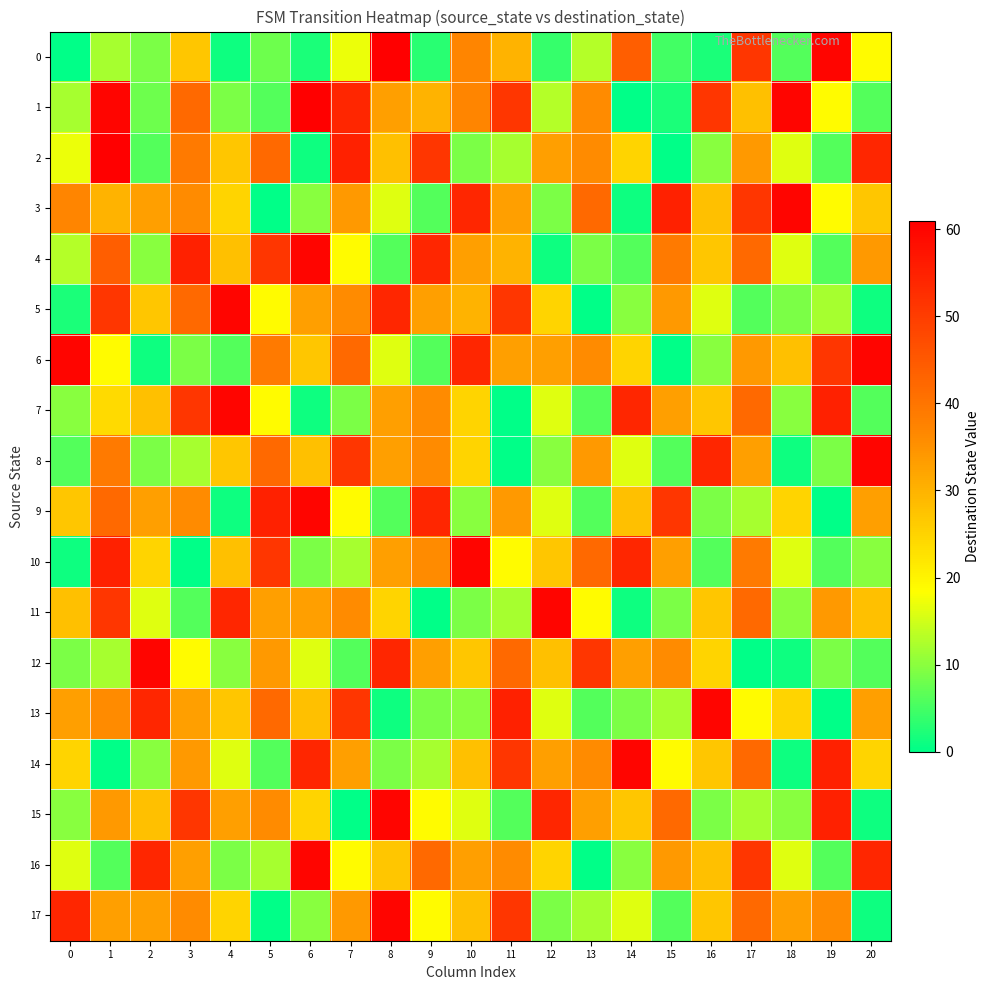

Reading right to left, list all the values displayed in this chart.

0: 20=19	19=60	18=6	17=51	16=2	15=5	14=44	13=13	12=4	11=30	10=37	9=3	8=61	7=17	6=2	5=8	4=1	3=27	2=9	1=12	0=0
1: 20=6	19=19	18=60	17=28	16=51	15=2	14=0	13=36	12=13	11=51	10=37	9=30	8=33	7=54	6=61	5=6	4=9	3=42	2=8	1=60	0=12
2: 20=54	19=6	18=16	17=34	16=10	15=0	14=25	13=36	12=33	11=12	10=9	9=51	8=28	7=55	6=1	5=42	4=27	3=39	2=6	1=61	0=17
3: 20=27	19=19	18=60	17=51	16=28	15=55	14=1	13=42	12=9	11=33	10=54	9=6	8=16	7=34	6=10	5=0	4=25	3=36	2=33	1=30	0=37
4: 20=34	19=6	18=16	17=42	16=27	15=39	14=6	13=9	12=1	11=30	10=33	9=54	8=6	7=19	6=60	5=51	4=28	3=55	2=10	1=44	0=13
5: 20=1	19=12	18=9	17=6	16=16	15=34	14=10	13=0	12=25	11=51	10=30	9=33	8=54	7=36	6=33	5=19	4=60	3=42	2=27	1=51	0=2
6: 20=60	19=51	18=28	17=34	16=10	15=0	14=25	13=36	12=33	11=33	10=54	9=6	8=16	7=42	6=27	5=39	4=6	3=9	2=1	1=19	0=60
7: 20=6	19=55	18=10	17=42	16=27	15=33	14=54	13=6	12=16	11=0	10=25	9=36	8=33	7=9	6=1	5=19	4=60	3=51	2=28	1=24	0=10
8: 20=60	19=9	18=1	17=33	16=54	15=6	14=16	13=34	12=10	11=0	10=25	9=36	8=33	7=51	6=28	5=42	4=27	3=12	2=9	1=39	0=6
9: 20=33	19=0	18=25	17=12	16=9	15=51	14=28	13=6	12=16	11=34	10=10	9=54	8=6	7=19	6=60	5=55	4=1	3=36	2=33	1=42	0=27
10: 20=10	19=6	18=16	17=39	16=6	15=33	14=54	13=42	12=27	11=19	10=60	9=36	8=33	7=12	6=9	5=51	4=28	3=0	2=25	1=55	0=1
11: 20=28	19=34	18=10	17=42	16=27	15=9	14=1	13=19	12=60	11=12	10=9	9=0	8=25	7=36	6=33	5=33	4=54	3=6	2=16	1=51	0=28
12: 20=6	19=9	18=1	17=0	16=25	15=36	14=33	13=51	12=28	11=42	10=27	9=33	8=54	7=6	6=16	5=34	4=10	3=19	2=60	1=12	0=9
13: 20=33	19=0	18=25	17=19	16=60	15=12	14=9	13=6	12=16	11=55	10=10	9=9	8=1	7=51	6=28	5=42	4=27	3=33	2=54	1=36	0=33
14: 20=25	19=55	18=1	17=42	16=27	15=19	14=60	13=36	12=33	11=51	10=28	9=12	8=9	7=33	6=54	5=6	4=16	3=34	2=10	1=0	0=25
15: 20=1	19=55	18=10	17=12	16=9	15=42	14=27	13=33	12=54	11=6	10=16	9=19	8=60	7=0	6=25	5=36	4=33	3=51	2=28	1=34	0=10
16: 20=54	19=6	18=16	17=51	16=28	15=34	14=10	13=0	12=25	11=36	10=33	9=42	8=27	7=19	6=60	5=12	4=9	3=33	2=54	1=6	0=16
17: 20=1	19=36	18=33	17=42	16=27	15=6	14=16	13=12	12=9	11=51	10=28	9=19	8=60	7=34	6=10	5=0	4=25	3=36	2=33	1=33	0=54